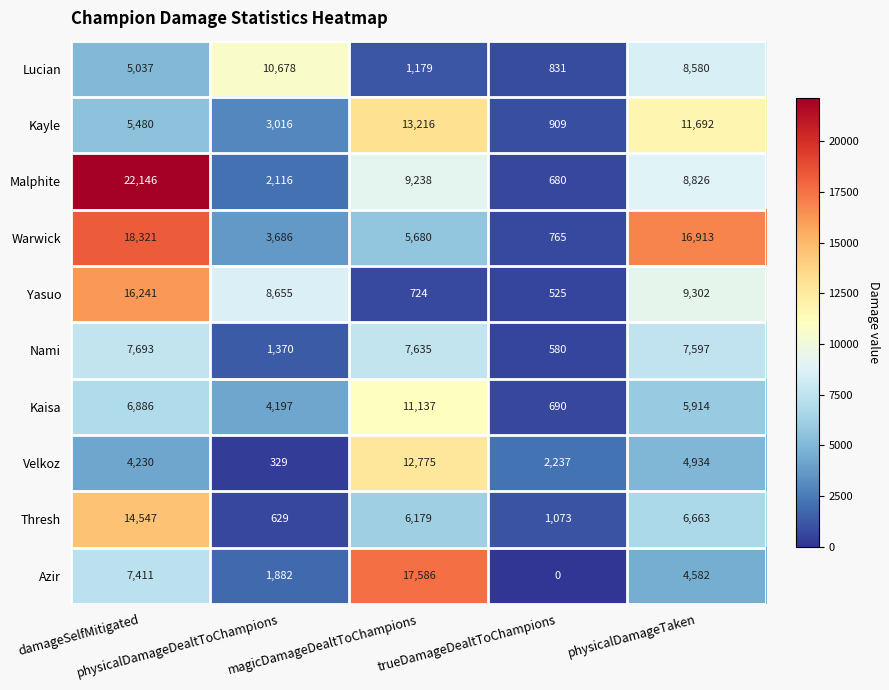

Which series has the widest spread of values?

Malphite